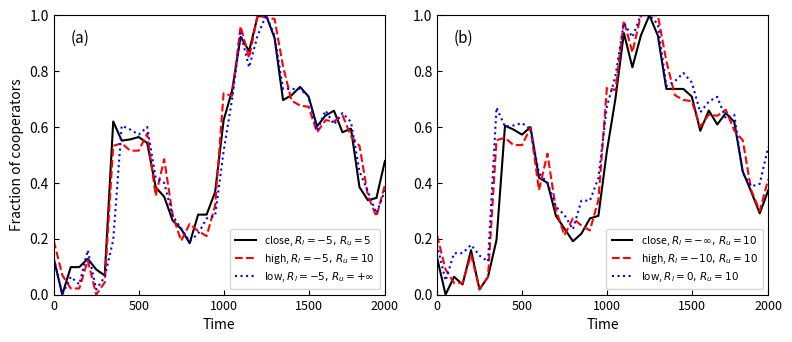

How many series are shown in this chart?

6